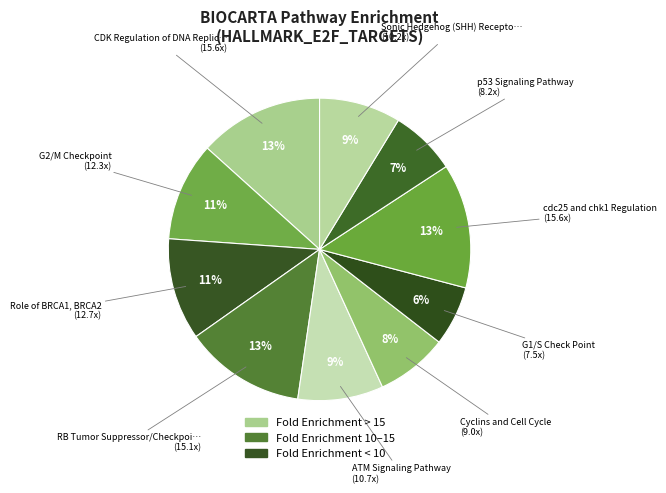

Does any single category account for the majority?

No